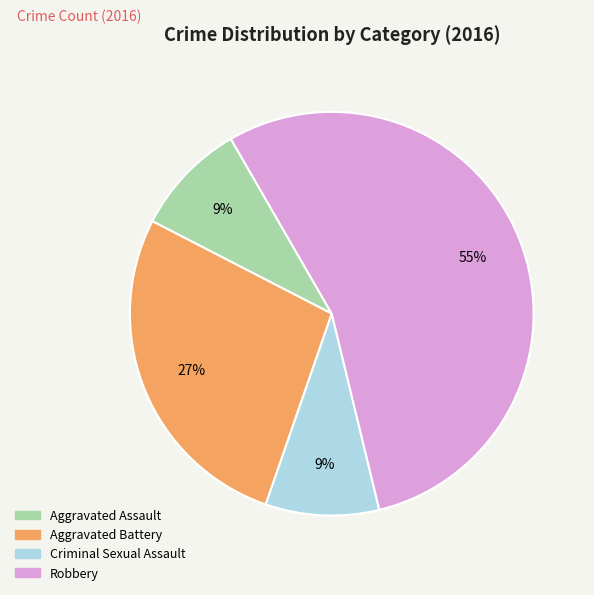

To the nearest percent, what is the average slice percentage?

25%